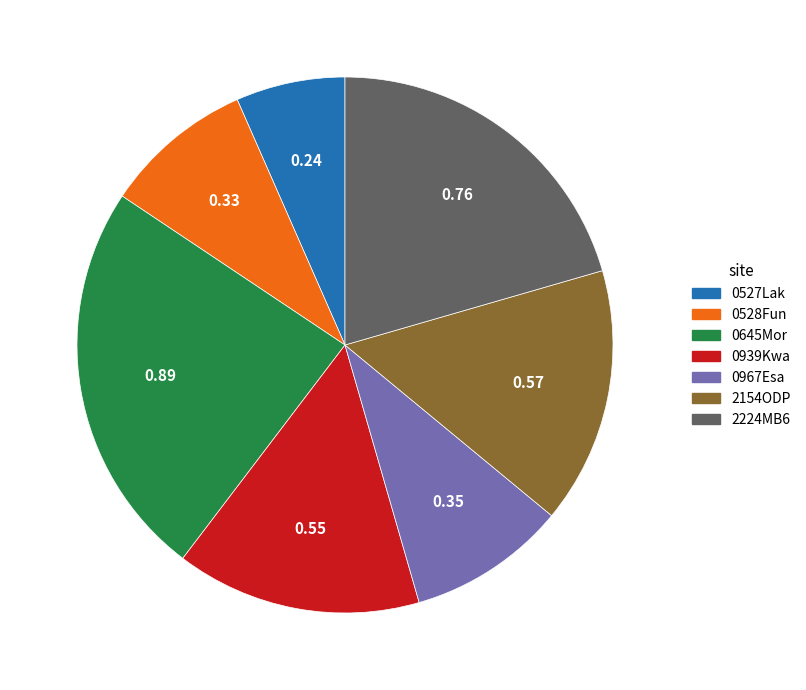

Rank the categories by value from highest to lowest.

0645Mor, 2224MB6, 2154ODP, 0939Kwa, 0967Esa, 0528Fun, 0527Lak